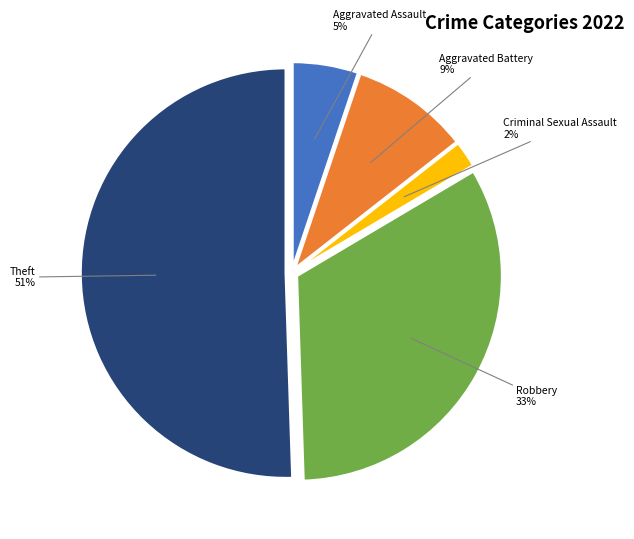

To the nearest percent, what is the average slice percentage?

20%